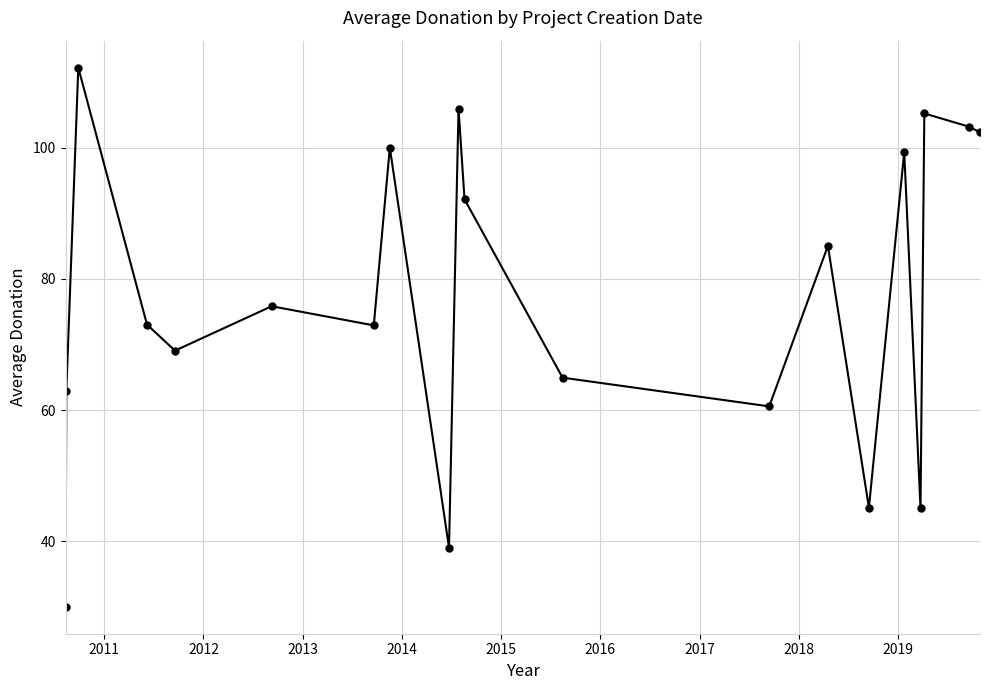

How many interior local peaks (higher than both neighbors) does the data have?

7